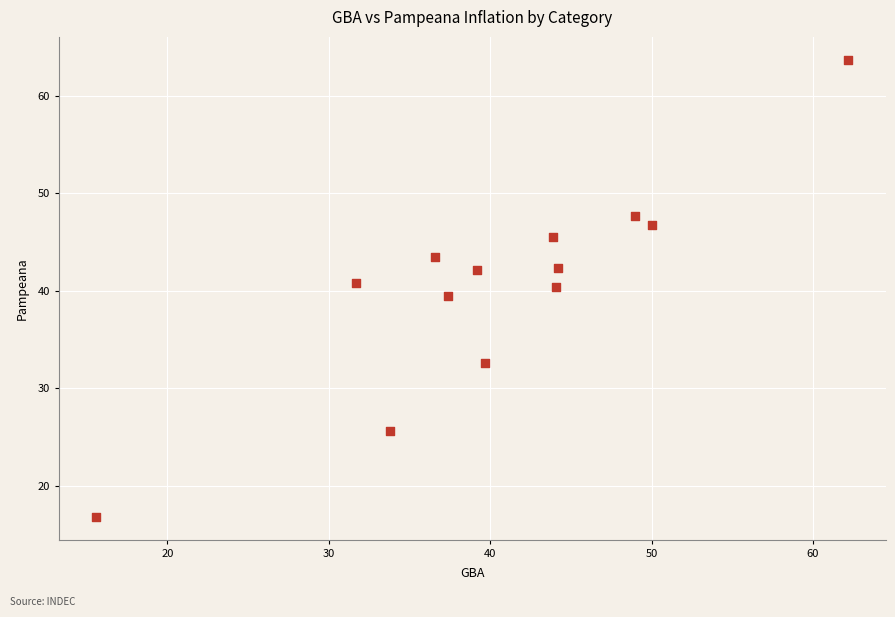

What is the range of X values (max minus min)?

46.6